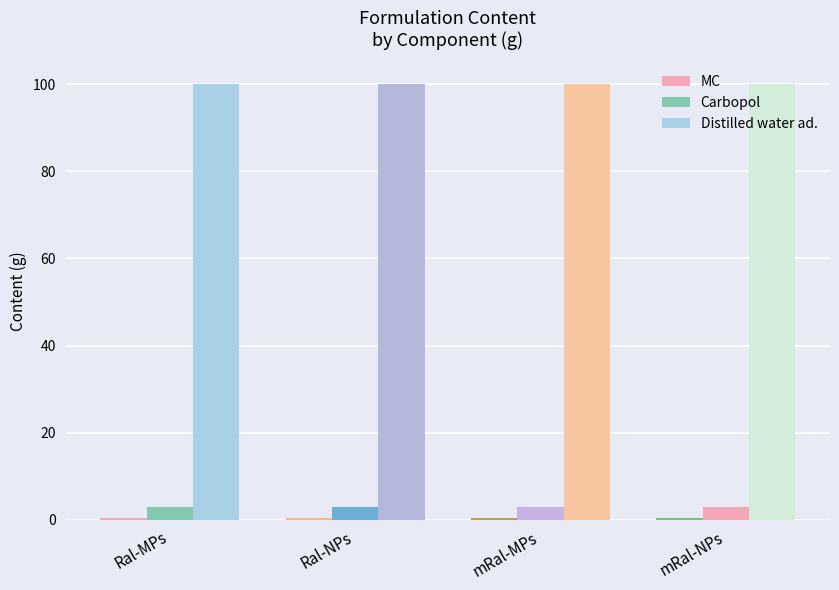

Does the chart contain stacked bars?

No